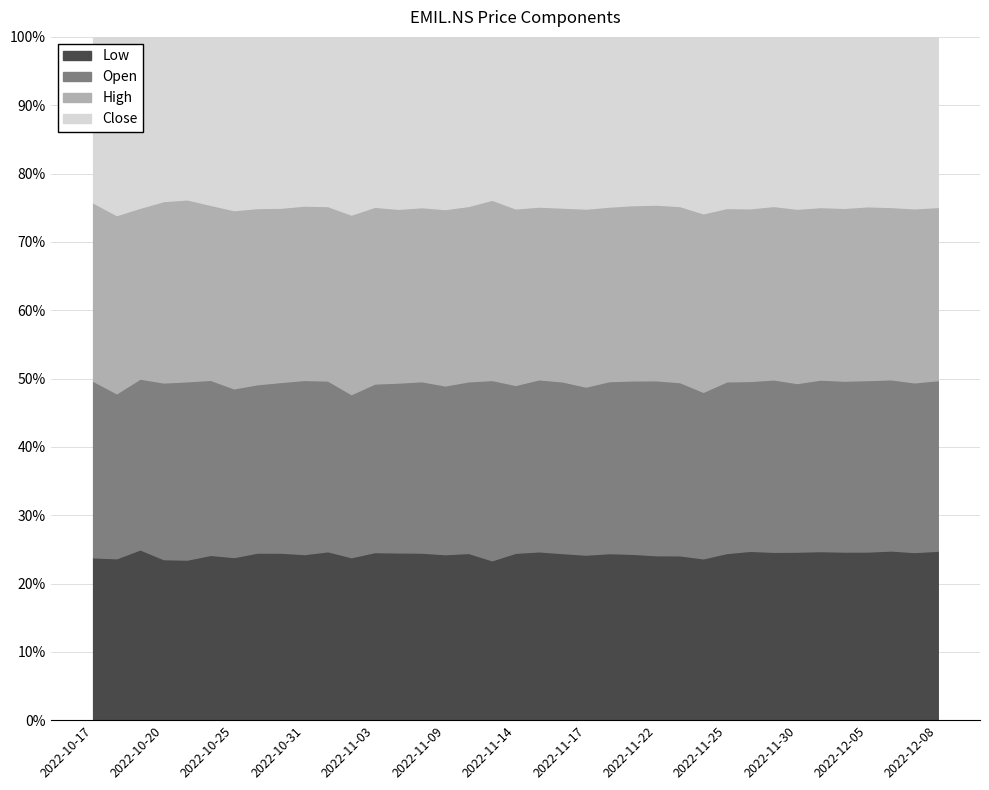

Rank the series at 2022-10-17 from highest to lowest value.

High, Open, Close, Low